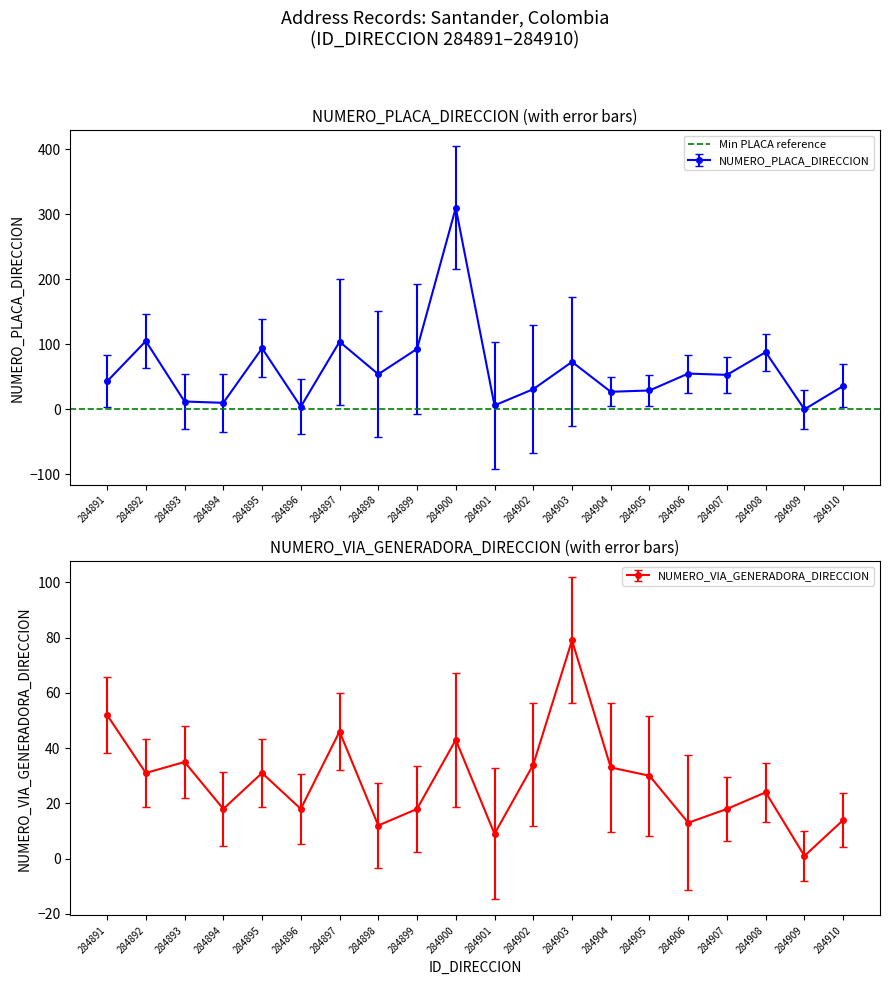

After their last crossing, which series has the higher values: NUMERO_PLACA_DIRECCION or NUMERO_VIA_GENERADORA_DIRECCION?

NUMERO_PLACA_DIRECCION